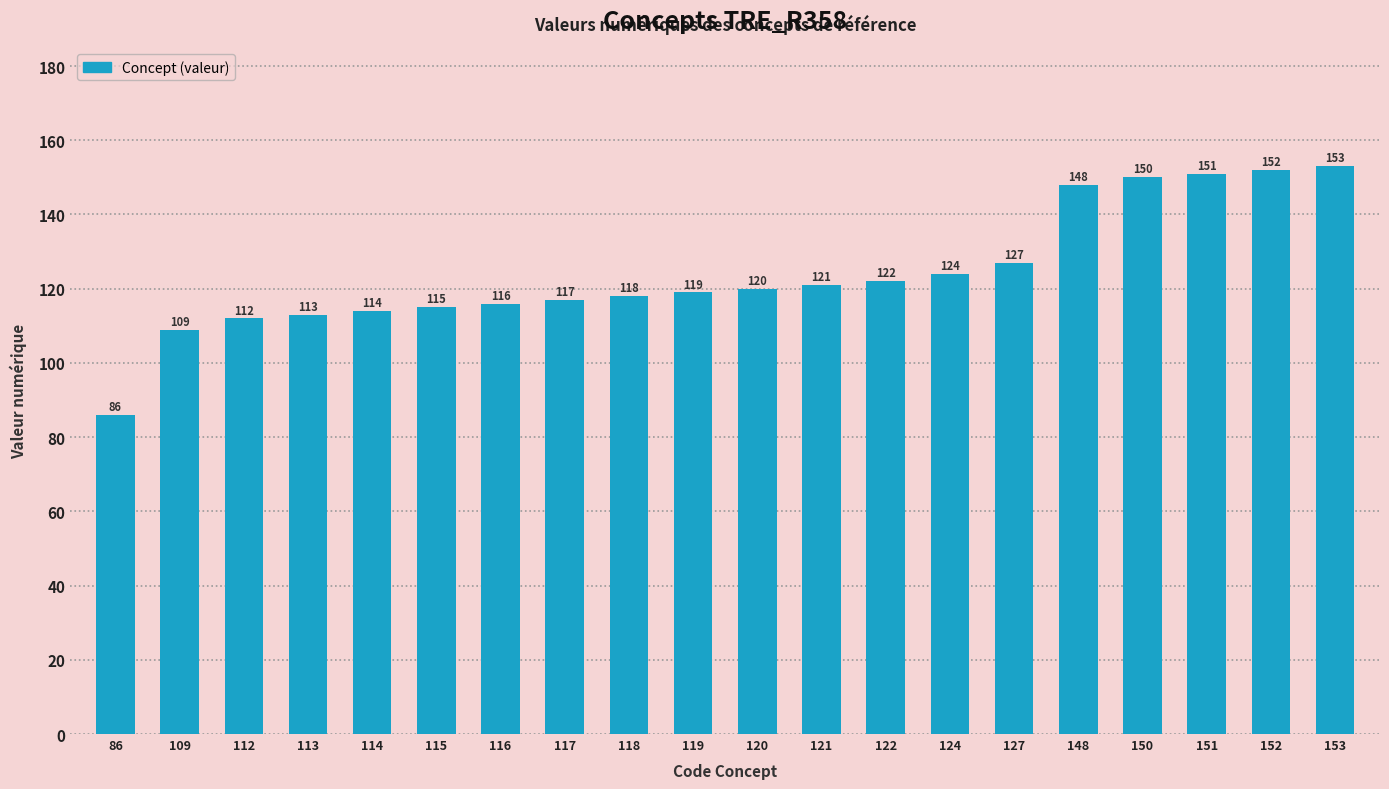

How many bars are there in total?

20